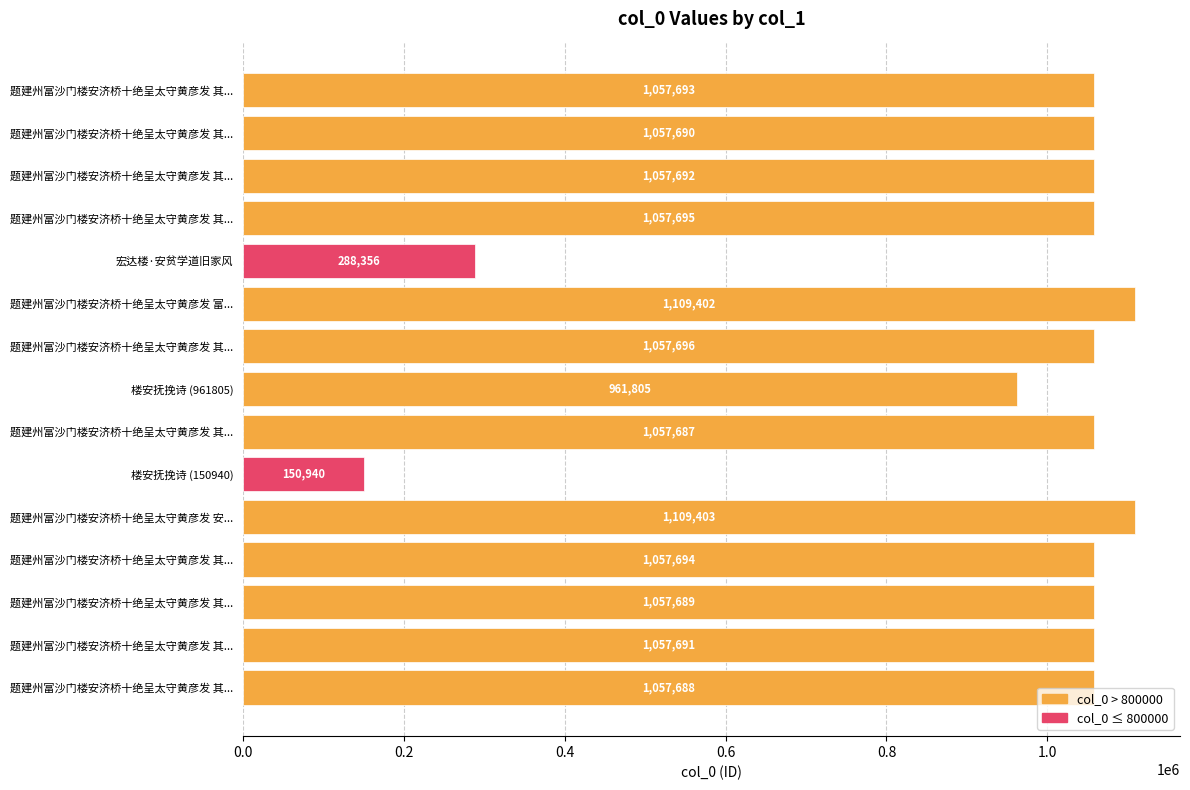

Does the chart contain stacked bars?

No